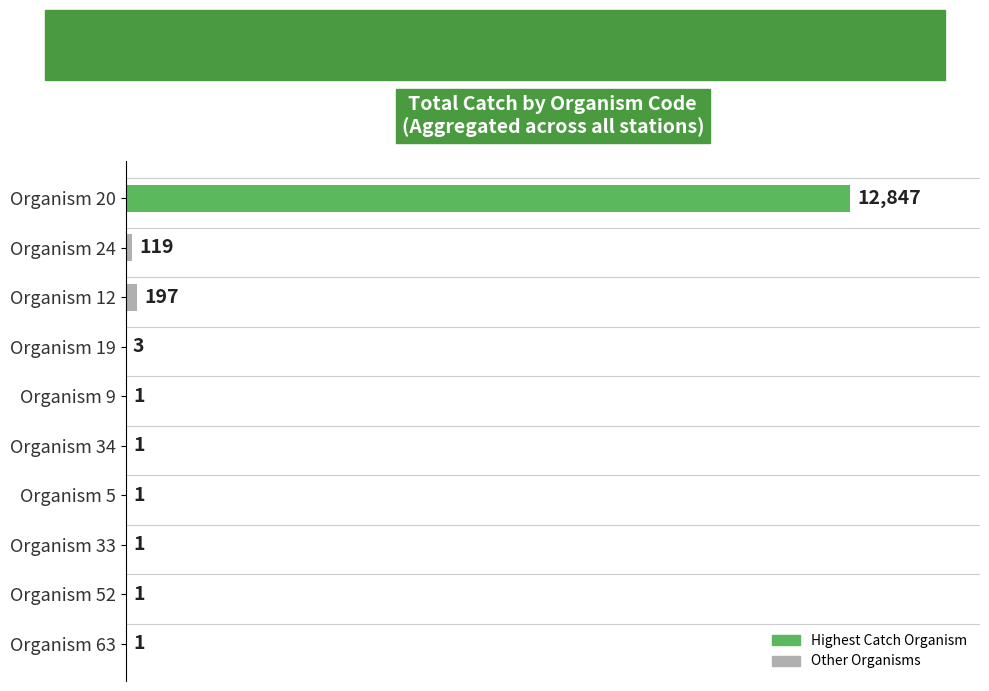

Reading top to bottom, extract all data points from this chart.

Organism 20=12847	Organism 24=119	Organism 12=197	Organism 19=3	Organism 9=1	Organism 34=1	Organism 5=1	Organism 33=1	Organism 52=1	Organism 63=1